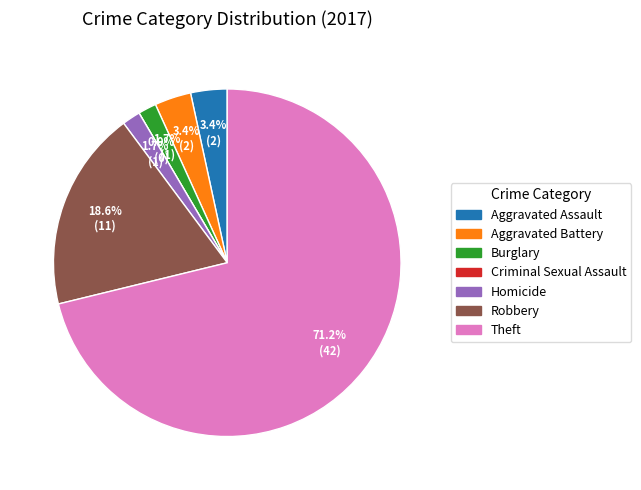

What is the change in value from Aggravated Assault to Robbery?

+9